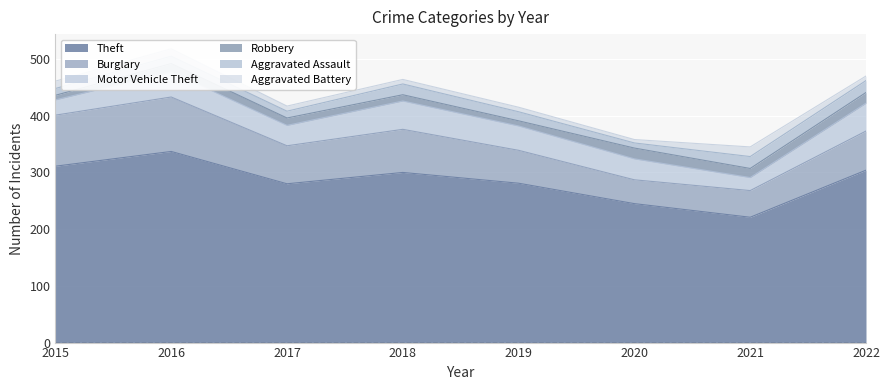

Count the number of data series in this chart.

6